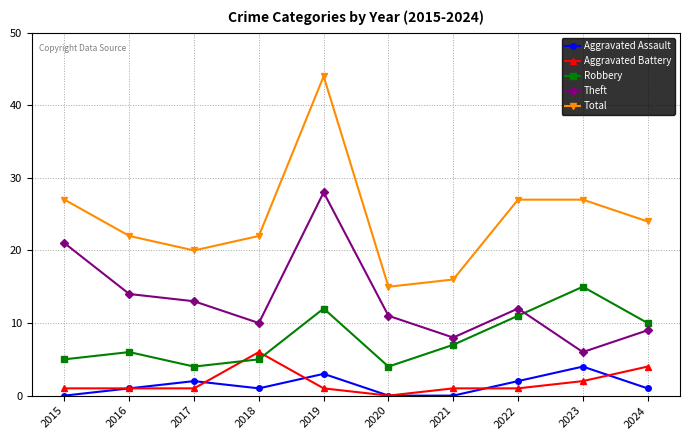

Rank the series by their maximum value, from lowest to highest.

Aggravated Assault, Aggravated Battery, Robbery, Theft, Total